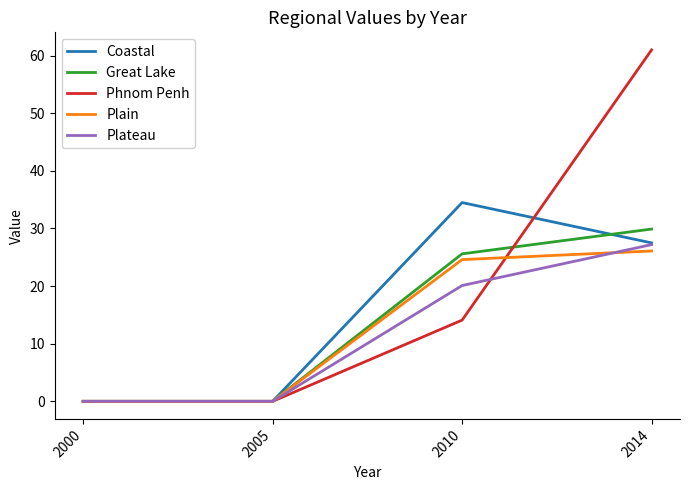

Which series has the widest spread of values?

Phnom Penh